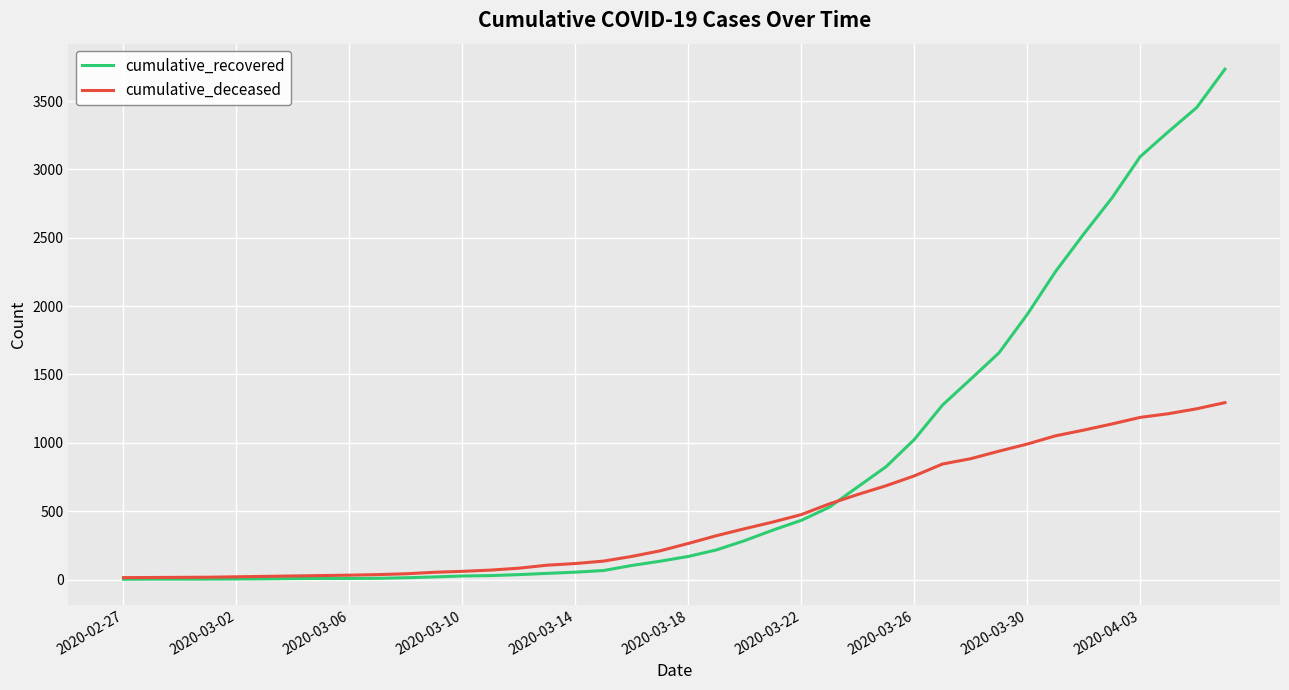

What is the highest value of the cumulative_recovered series?

3733